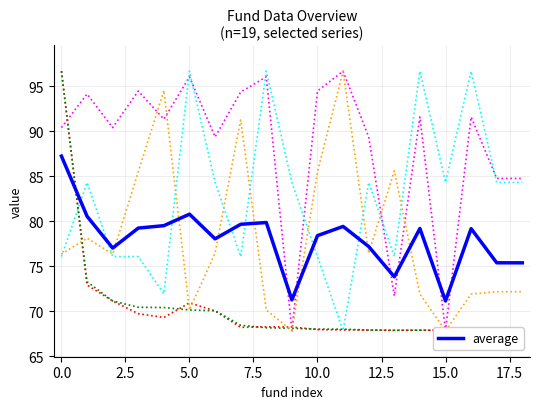

What is the sum of all 仓位排名 values?

1573.2